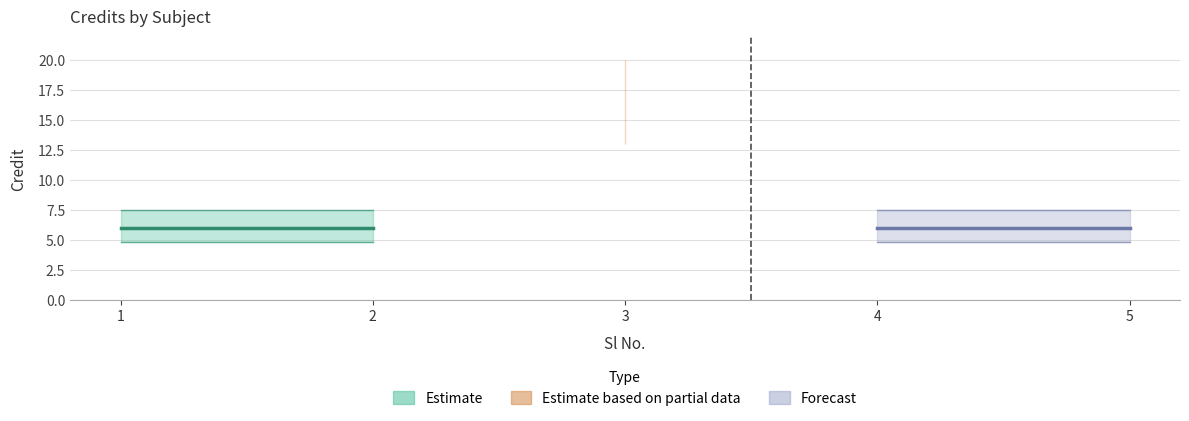

What is the minimum value shown in the chart?

6